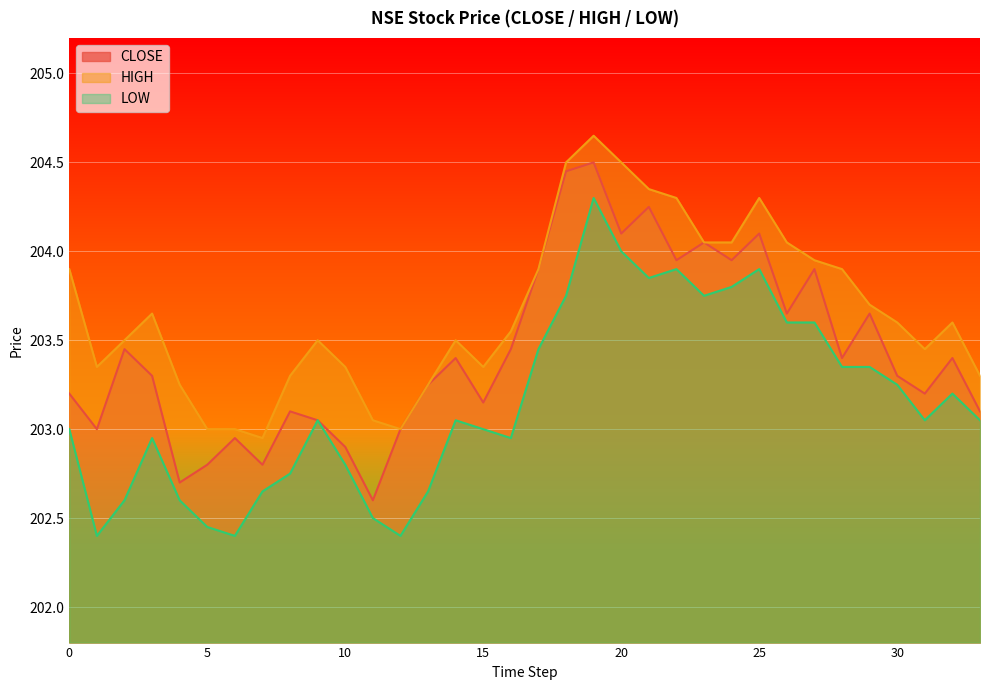

Reading left to right, what are all the values shown in this chart?

CLOSE: 203.2	203.0	203.4	203.3	202.7	202.8	202.9	202.8	203.1	203.1	202.9	202.6	203.0	203.2	203.4	203.2	203.4	203.9	204.4	204.5	204.1	204.2	203.9	204.1	203.9	204.1	203.7	203.9	203.4	203.7	203.3	203.2	203.4	203.1
HIGH: 203.9	203.3	203.5	203.7	203.2	203.0	203.0	202.9	203.3	203.5	203.3	203.1	203.0	203.2	203.5	203.3	203.6	203.9	204.5	204.7	204.5	204.3	204.3	204.1	204.1	204.3	204.1	203.9	203.9	203.7	203.6	203.4	203.6	203.3
LOW: 203.0	202.4	202.6	202.9	202.6	202.4	202.4	202.7	202.8	203.1	202.8	202.5	202.4	202.7	203.1	203.0	202.9	203.4	203.8	204.3	204.0	203.8	203.9	203.8	203.8	203.9	203.6	203.6	203.3	203.3	203.2	203.1	203.2	203.1